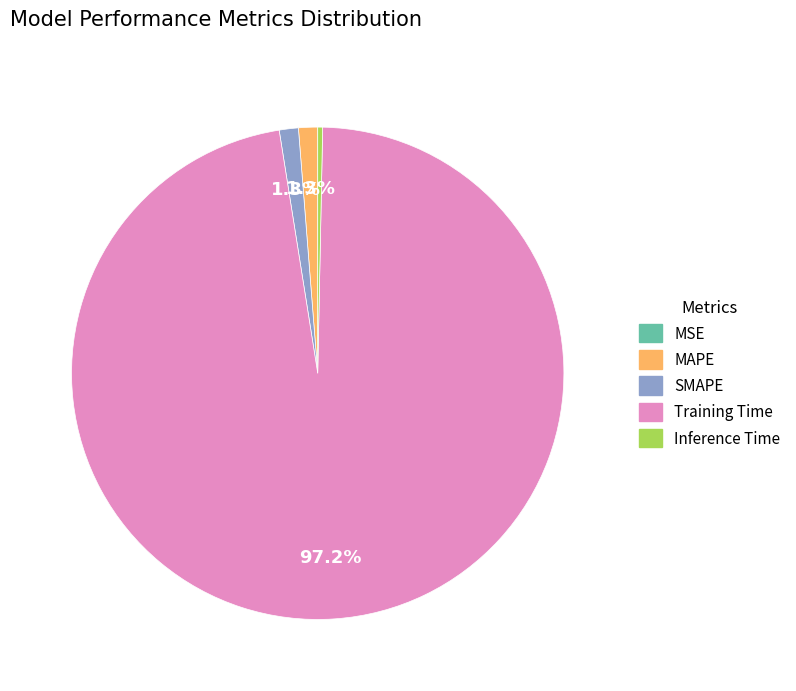

Is the sum of Inference Time and SMAPE greater than half?

No